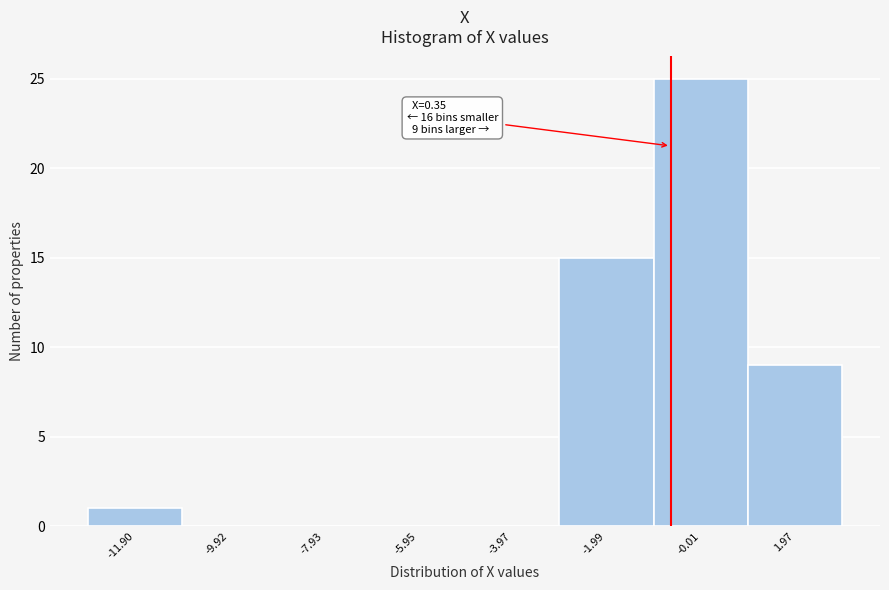

Reading left to right, what are all the values shown in this chart?

-11.90=1	-9.92=0	-7.93=0	-5.95=0	-3.97=0	-1.99=15	-0.01=25	1.97=9